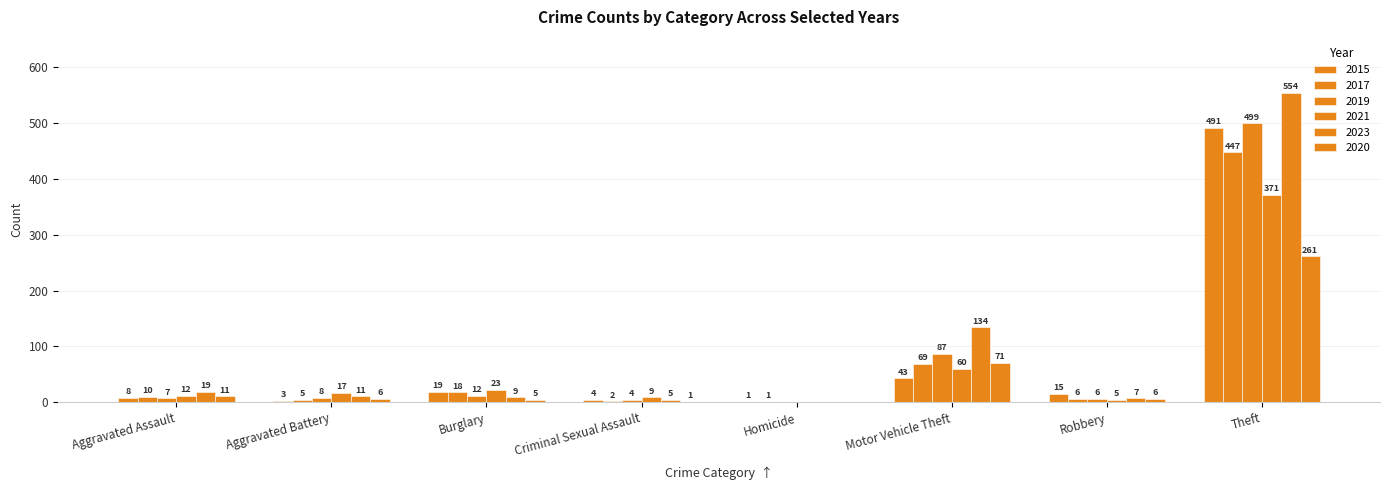

How many groups of bars are there?

8